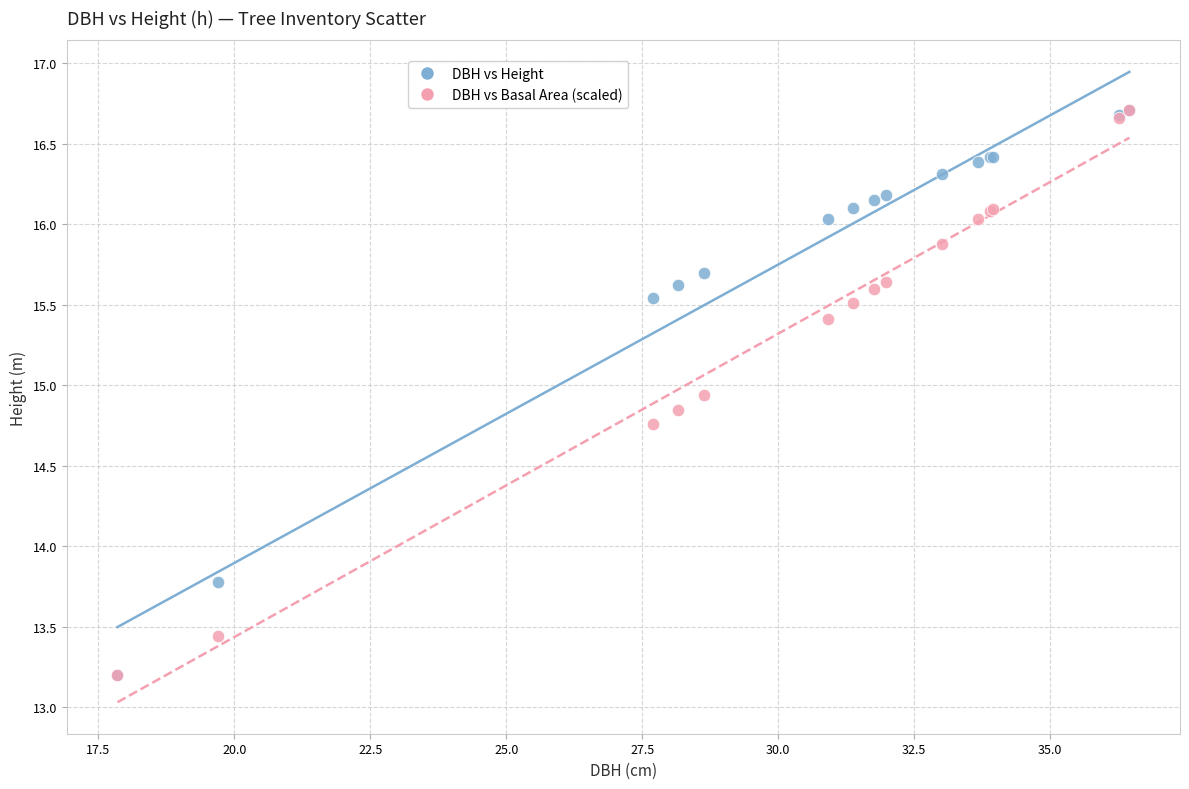

In the DBH vs Height series, what Y value is closest to 14?

13.8